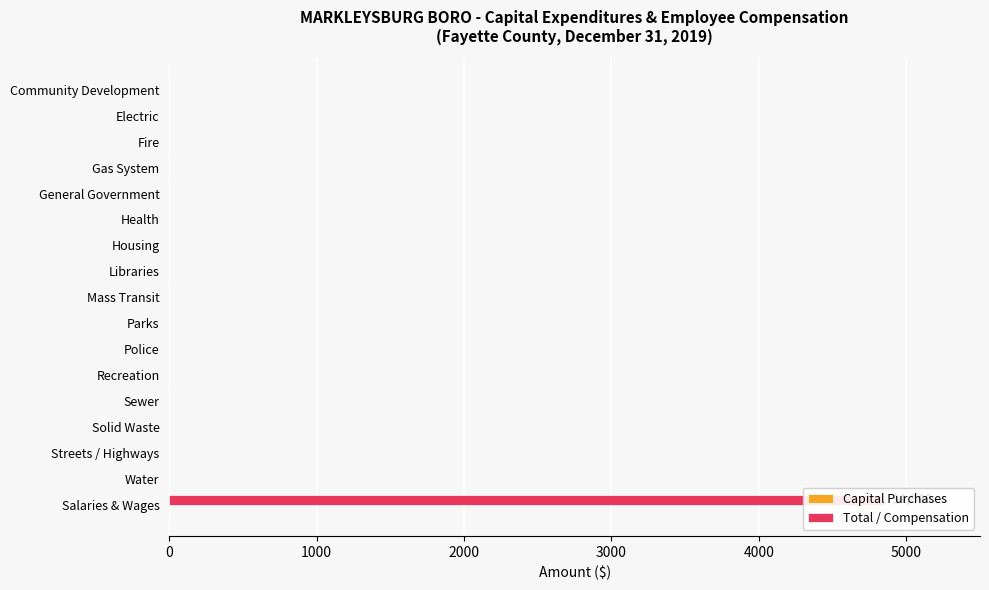

List the series in order of their peak value, highest first.

Total / Compensation, Capital Purchases